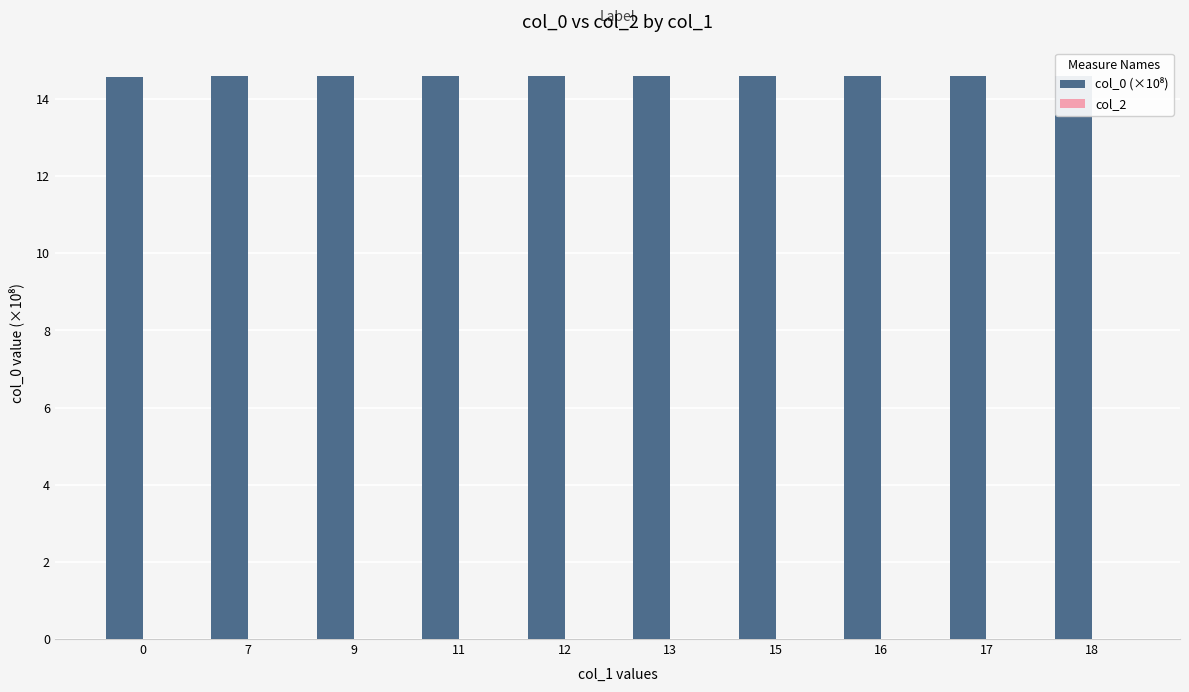

Reading right to left, extract all data points from this chart.

col_0 (×10⁸): 18=14.6	17=14.6	16=14.6	15=14.6	13=14.6	12=14.6	11=14.6	9=14.6	7=14.6	0=14.6
col_2: 18=0.0	17=0.0	16=0.0	15=0.0	13=0.0	12=0.0	11=0.0	9=0.0	7=0.0	0=0.0